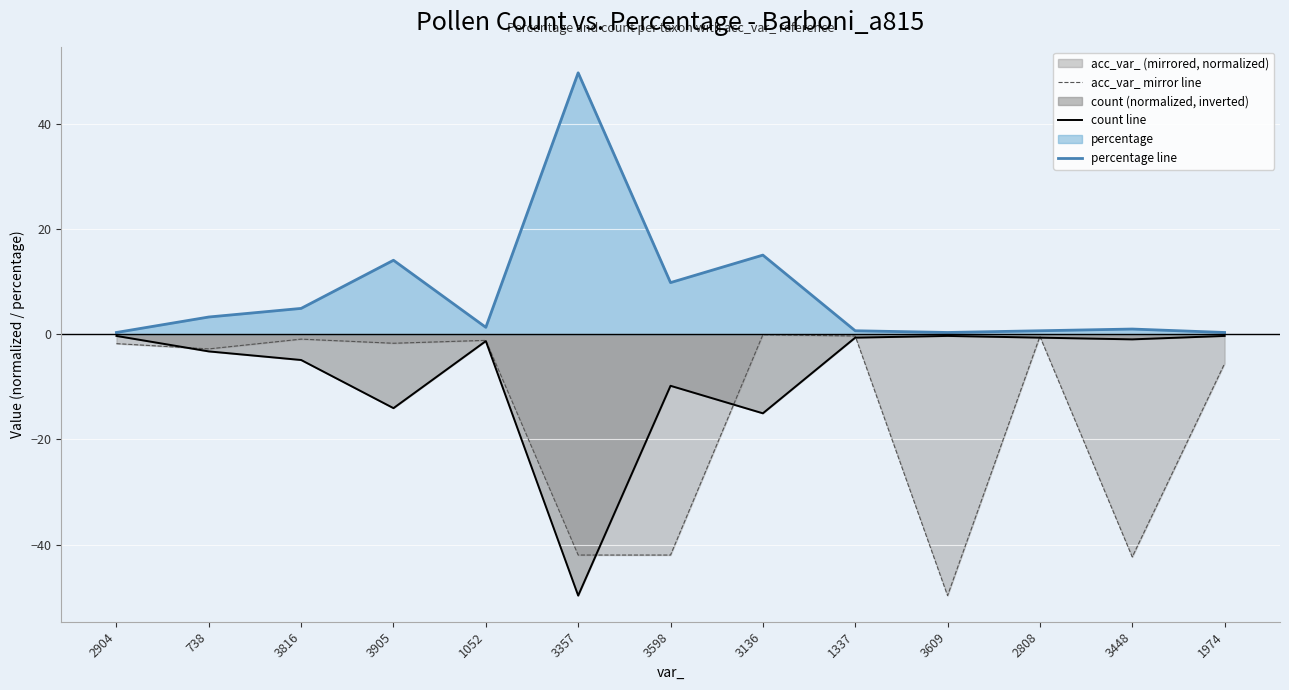

How many distinct data groups are displayed?

3